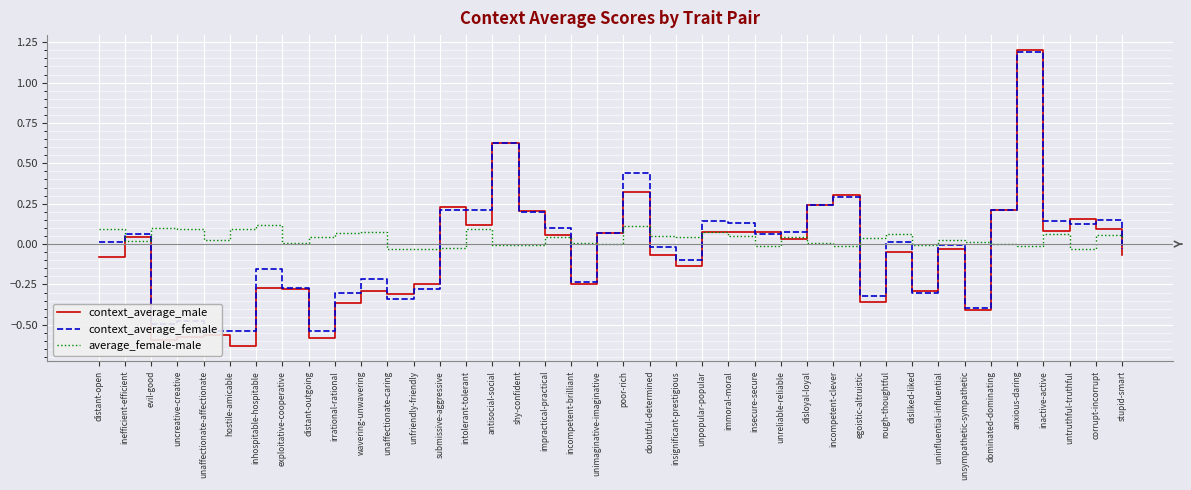

The value of average_female-male at distant-open is 0.1. True or false?

True